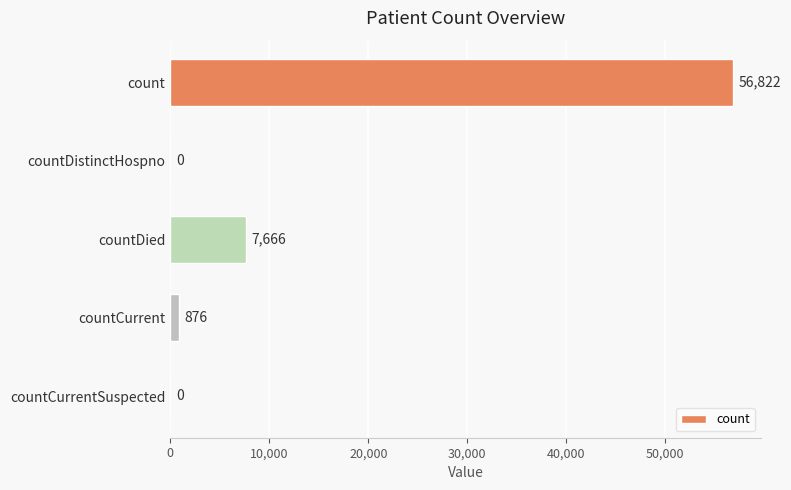

Reading bottom to top, transcribe all the data shown in this chart.

countCurrentSuspected=0	countCurrent=876	countDied=7666	countDistinctHospno=0	count=56822